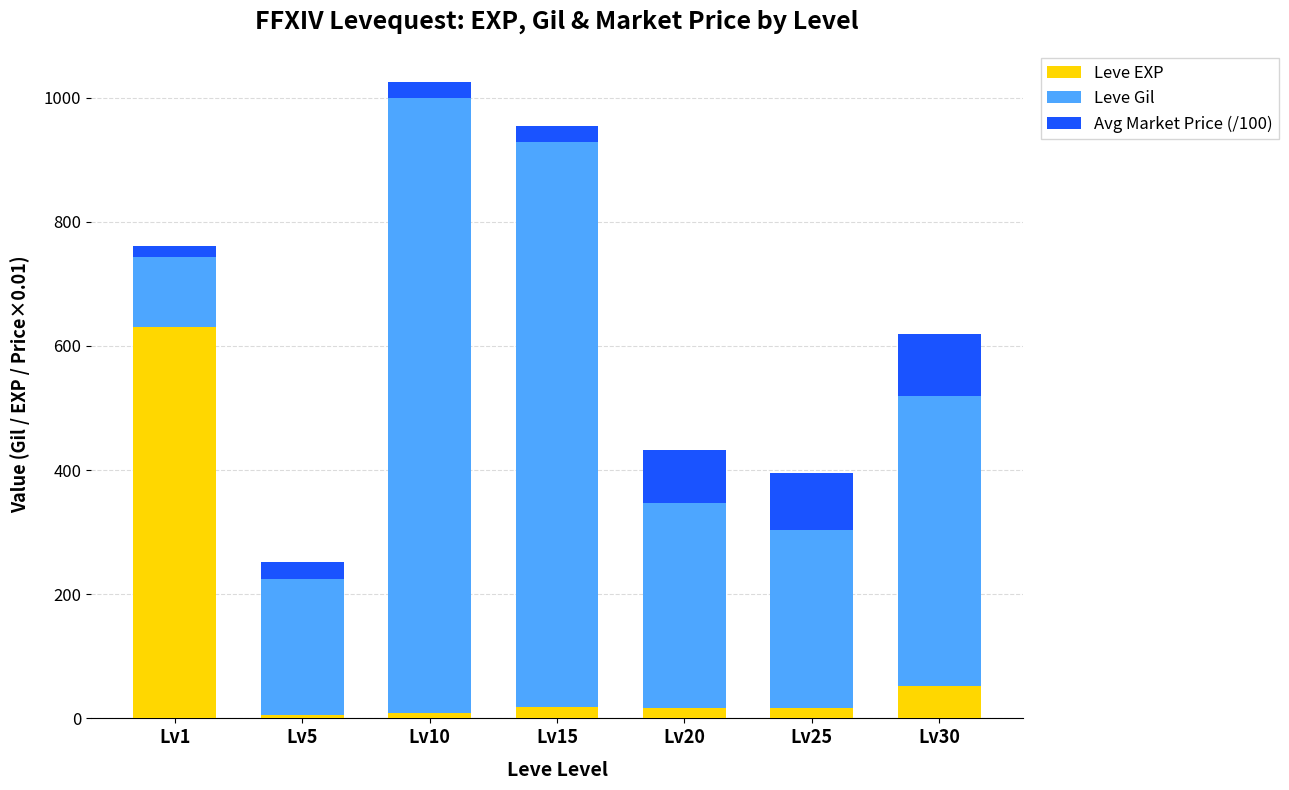

What is the difference between the maximum and minimum values in the Leve EXP series?

625.0